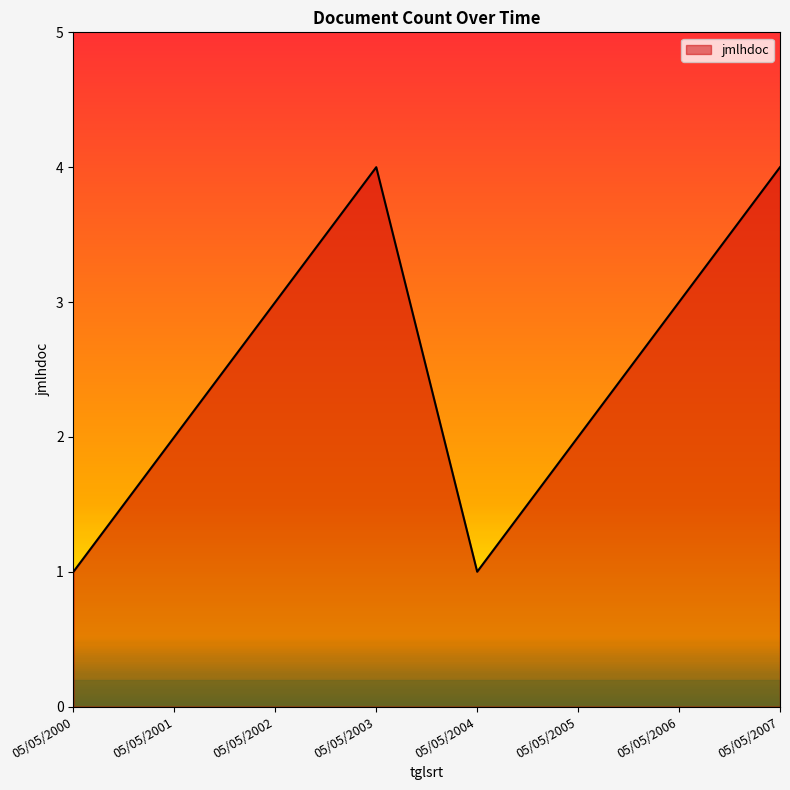

What is the sum of the values at 05/05/2007 and 05/05/2004?

5